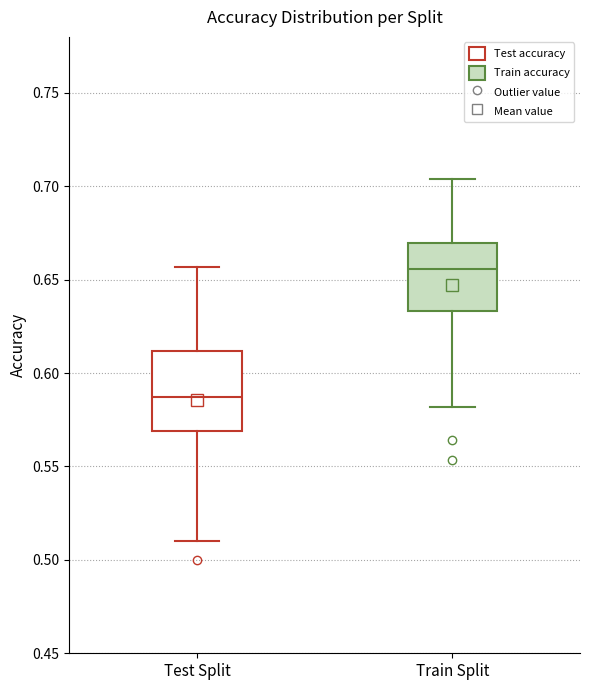

Reading left to right, transcribe this box plot: for each box, give where its median line is, the range the box spans, and where its two whiskers end, as read against the y-axis. The values are not printed on the chart, so give them approximately, as read against the axis.

Test Split: median 0.585, box 0.570 to 0.610, whiskers 0.510 to 0.655
Train Split: median 0.655, box 0.635 to 0.670, whiskers 0.580 to 0.705